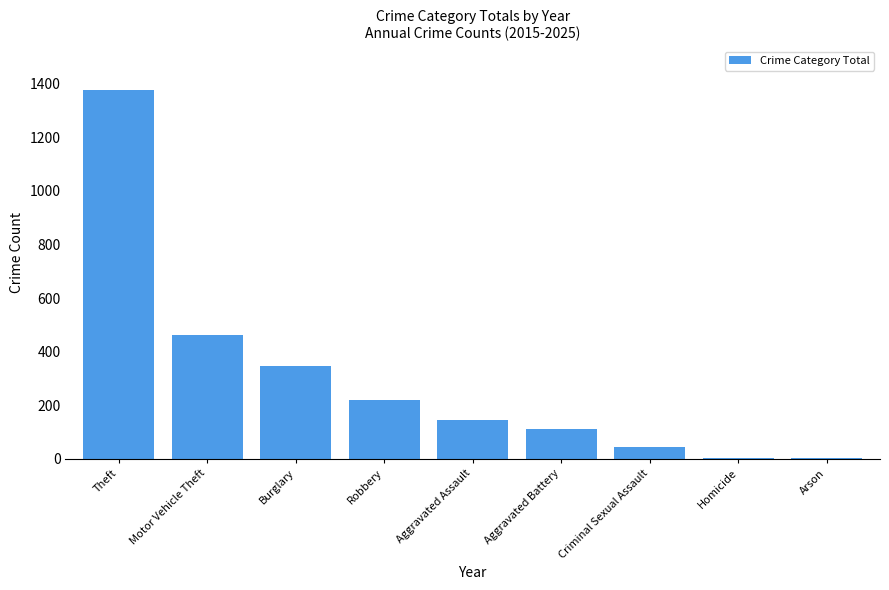

True or false: the data shows 46 at Criminal Sexual Assault.

True